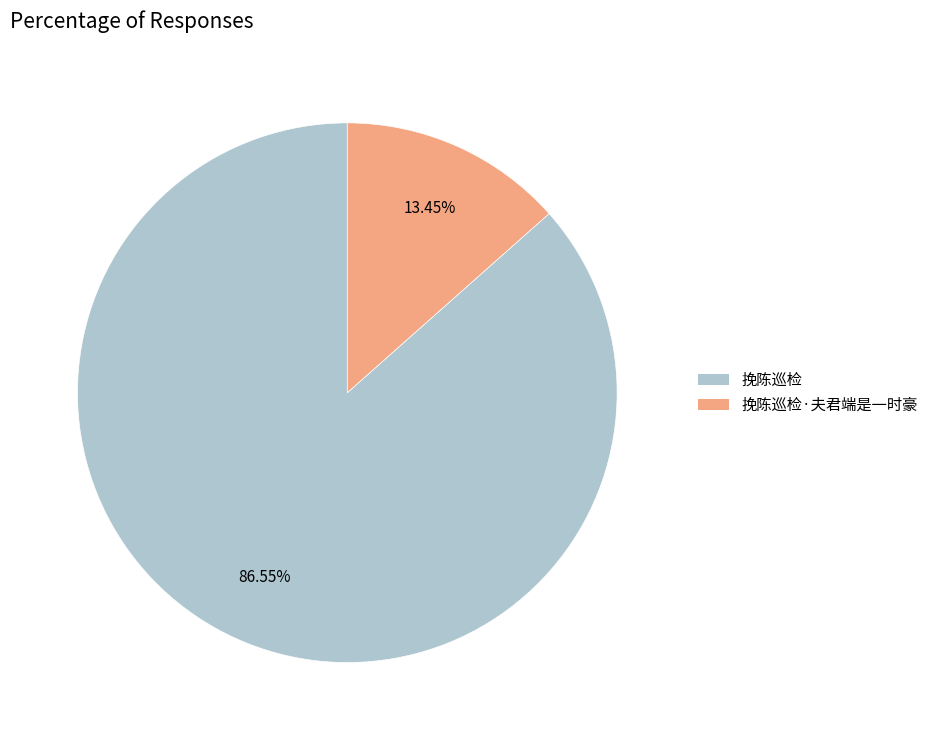

Does any single category account for the majority?

Yes